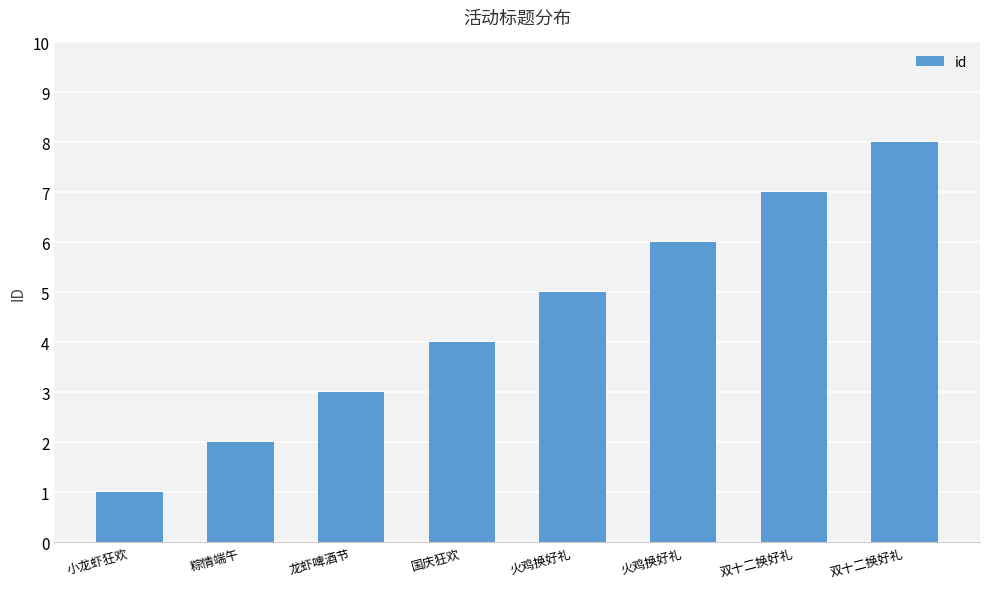

Approximately how many times larger is the value at 粽情端午 compared to 双十二换好礼?

0.3